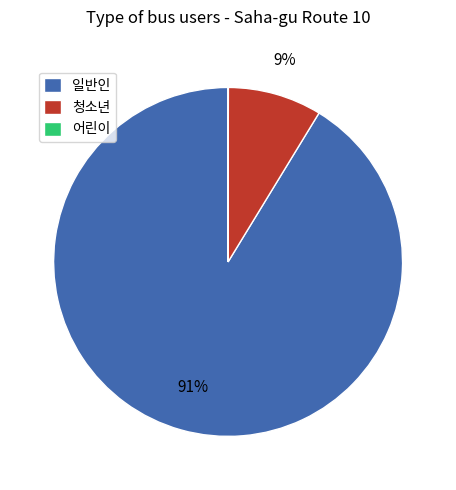

Does any single category account for the majority?

Yes